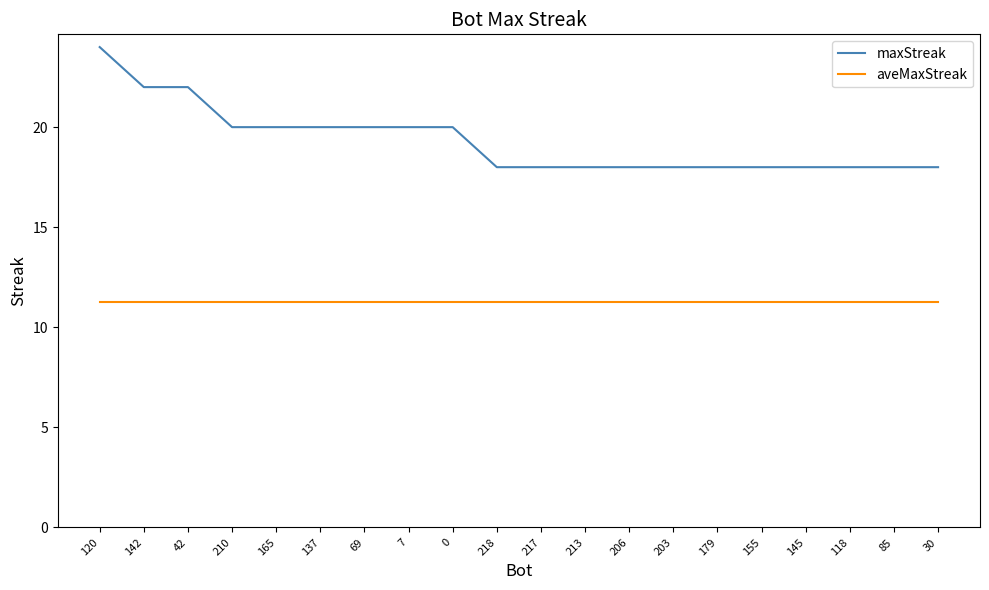

What is the spread (max minus min) of values at 0?

8.7